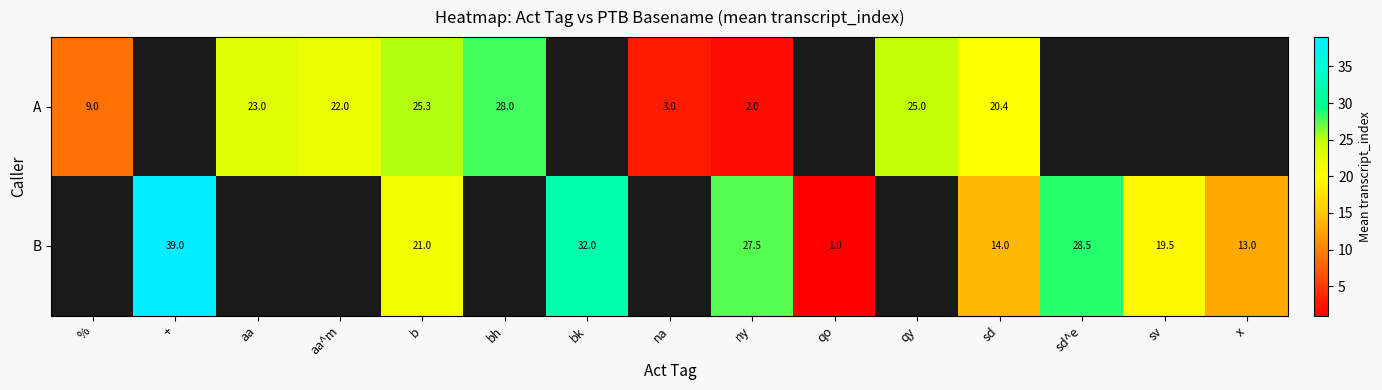

Is it true that B equals 28.5 at sd^e?

True